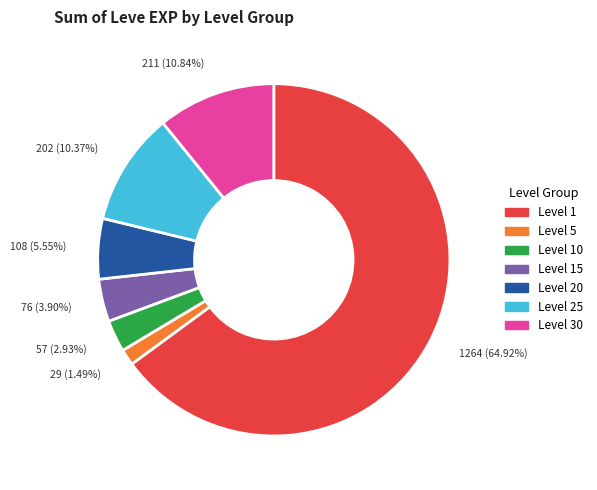

Is there any slice that represents more than half of the pie?

Yes